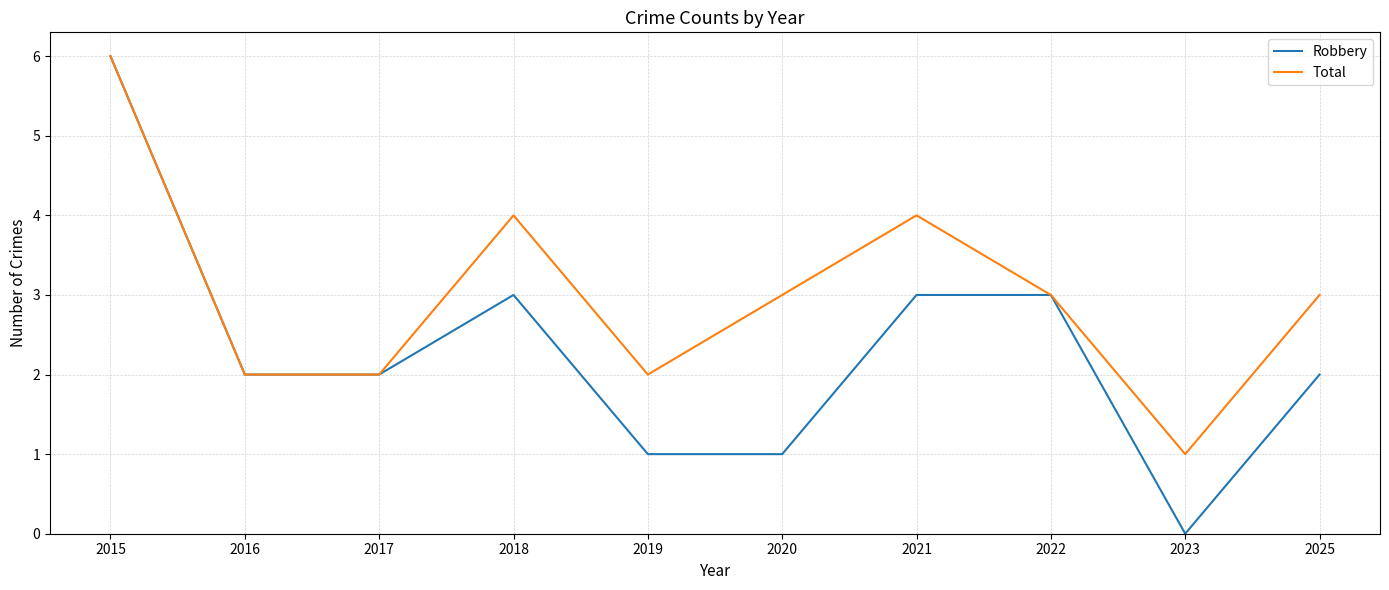

Reading left to right, transcribe all the data shown in this chart.

Robbery: 6	2	2	3	1	1	3	3	0	2
Total: 6	2	2	4	2	3	4	3	1	3